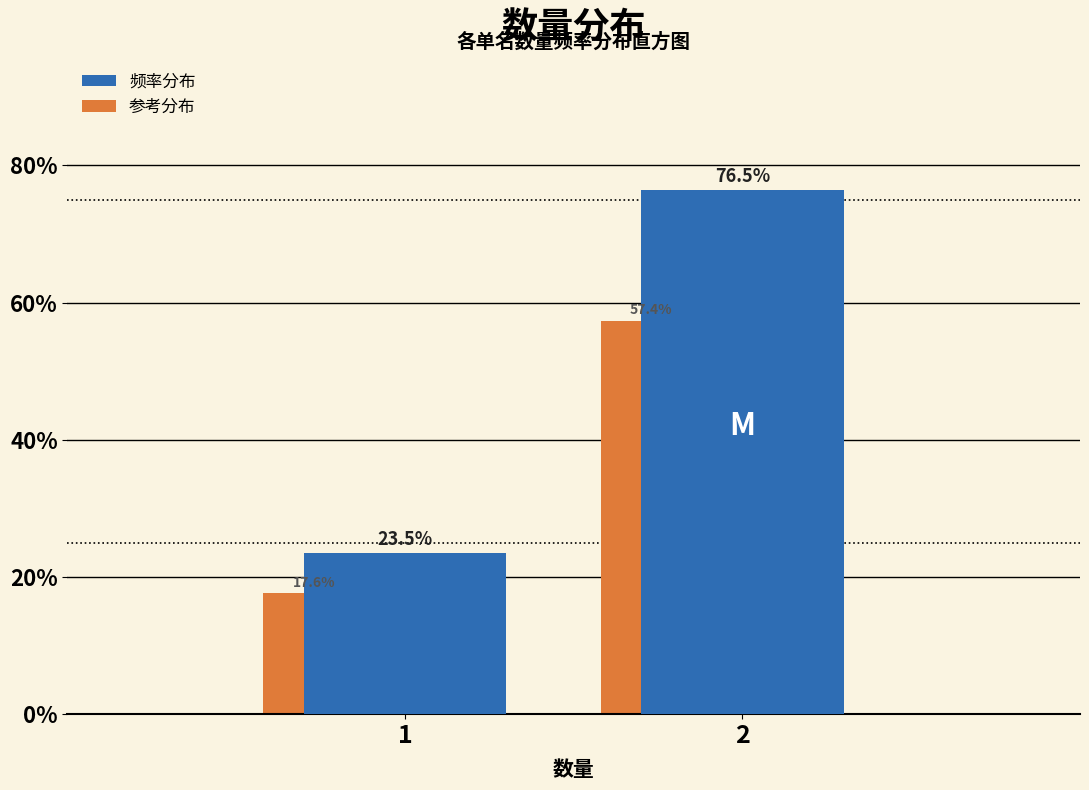

Is it true that 参考分布 equals 33.4 at 2?

False